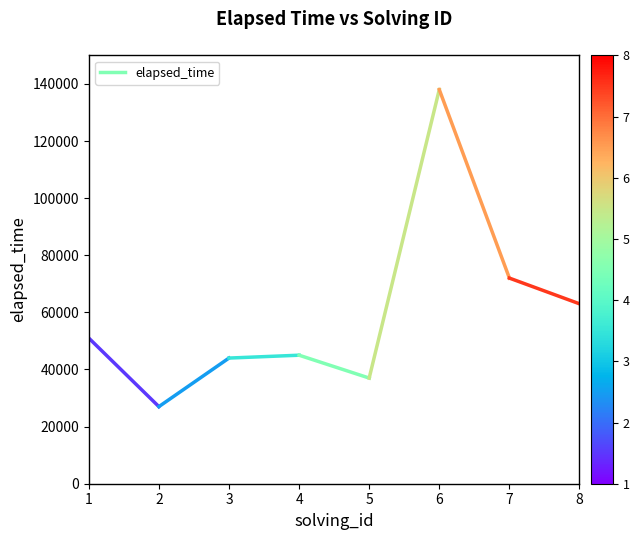

What is the smallest value displayed?

27000